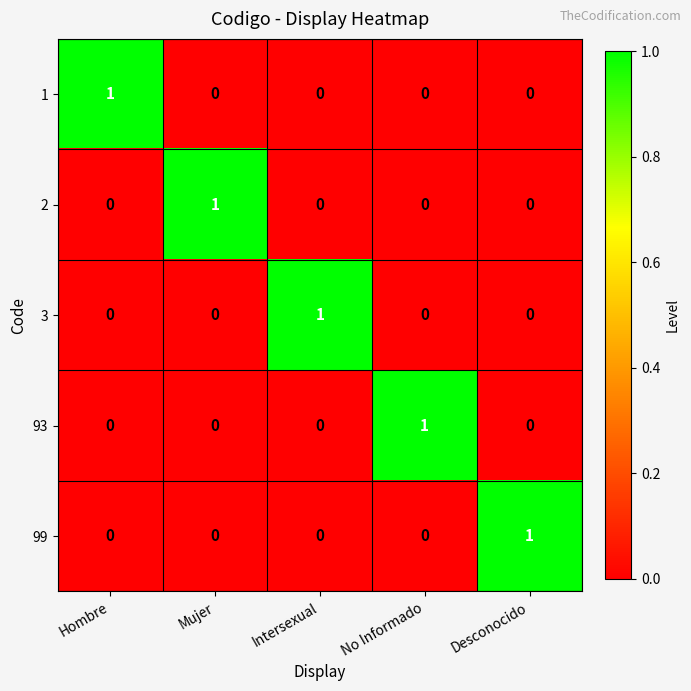

At how many categories does at least one series exceed 0?

5